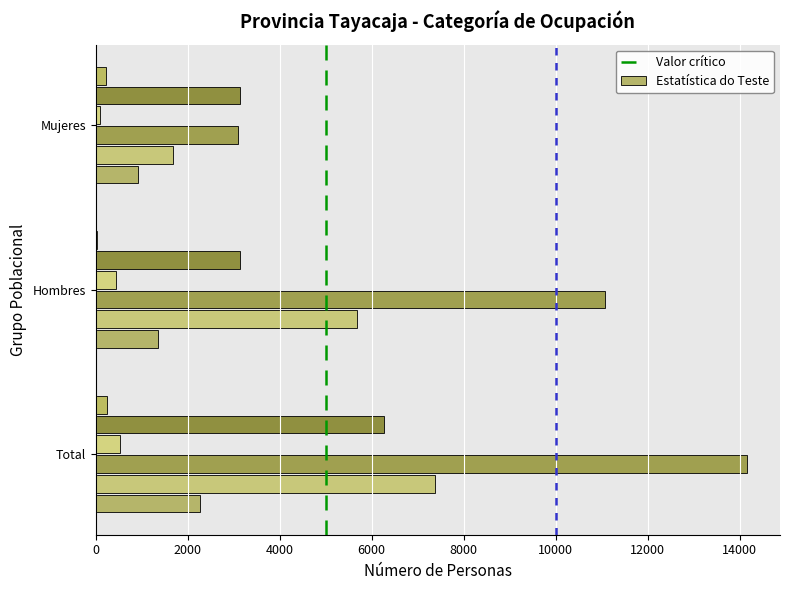

How many distinct data groups are displayed?

6